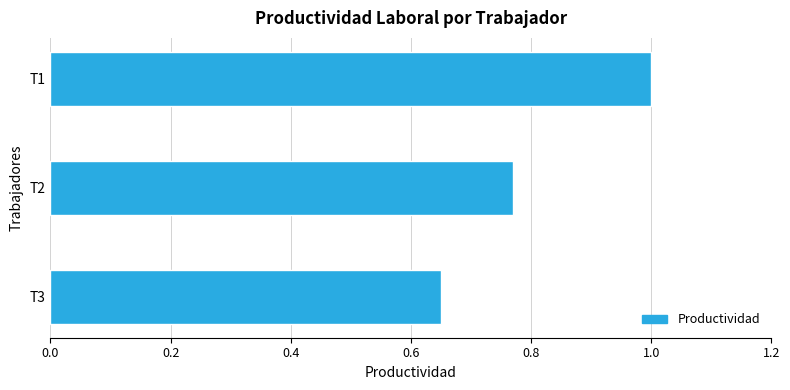

Count the number of categories in the chart.

3